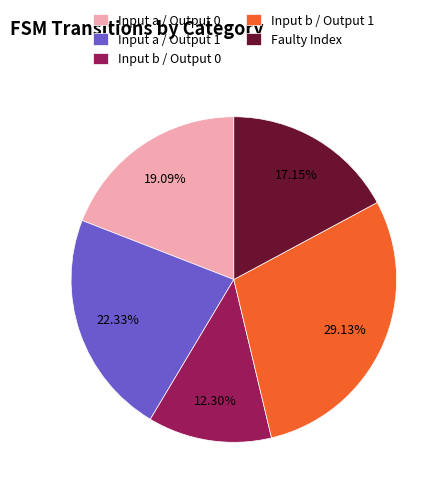

Rank the categories by value from highest to lowest.

Input b / Output 1, Input a / Output 1, Input a / Output 0, Faulty Index, Input b / Output 0